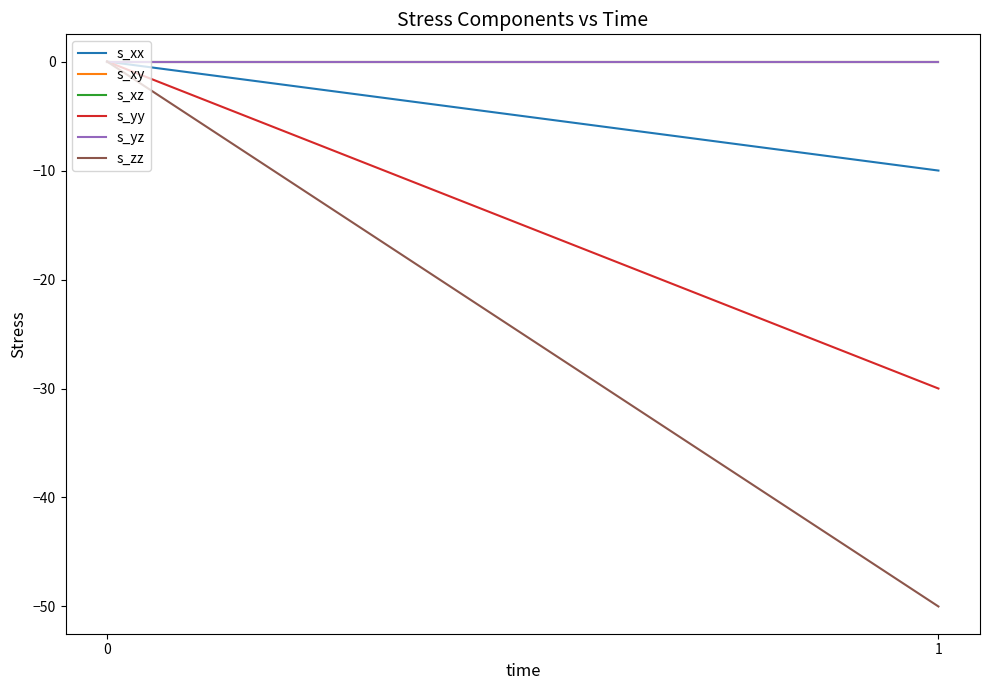

The value of s_xx at 0 is 5.4. True or false?

False